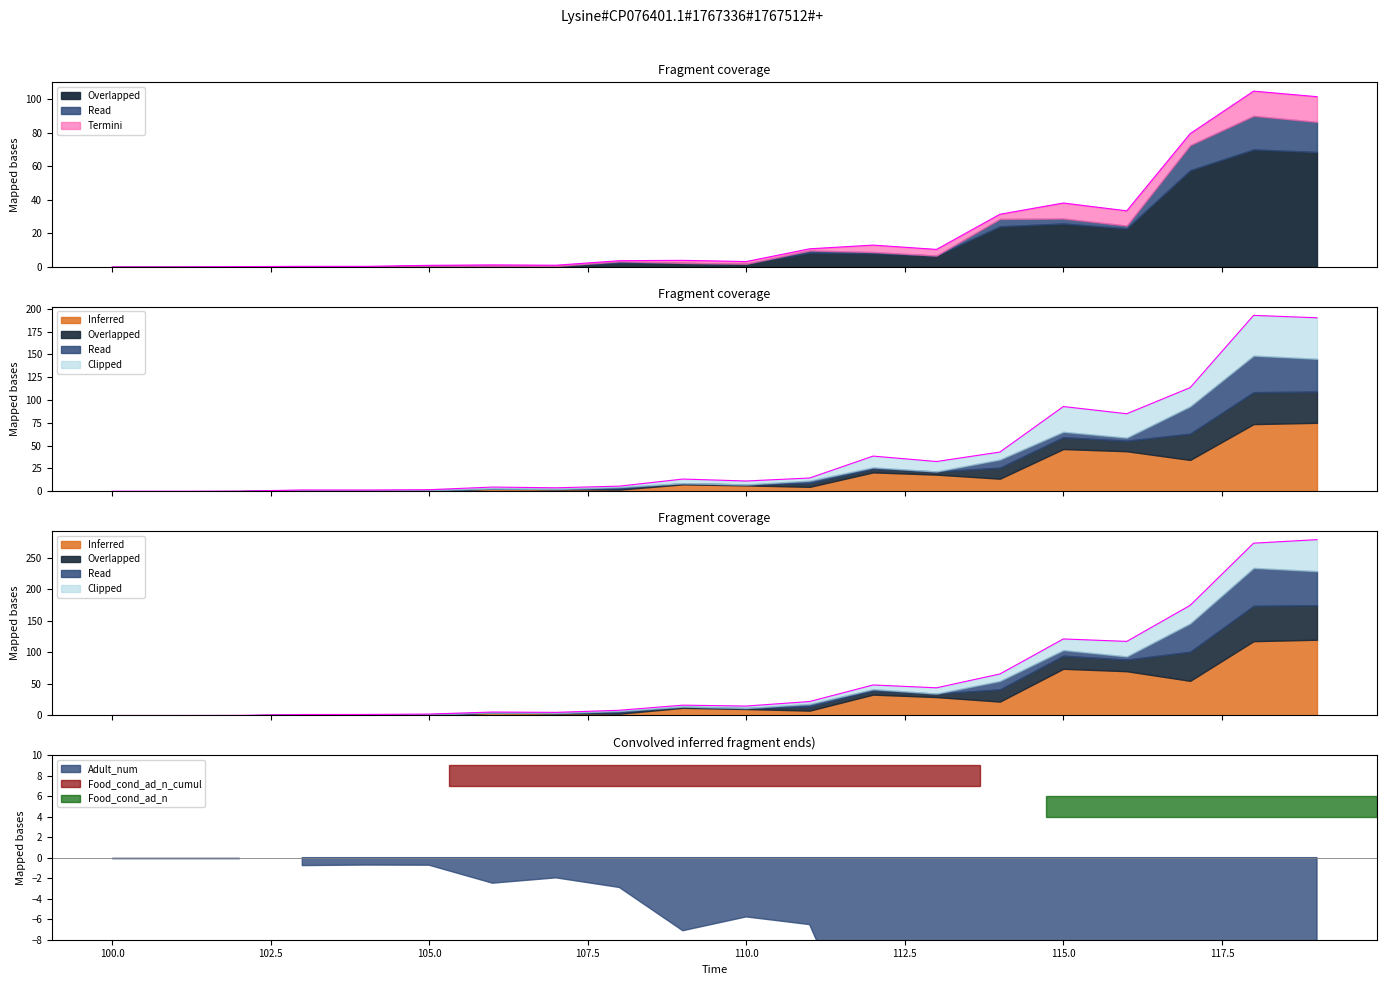

At which category is the sum across all series the highest?

118